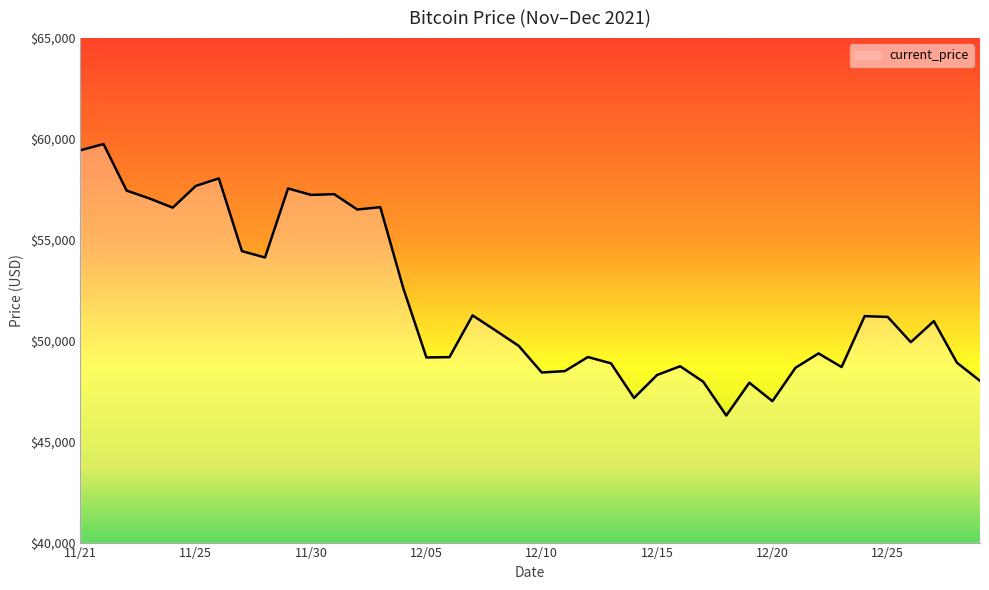

What is the greatest value displayed?

59749